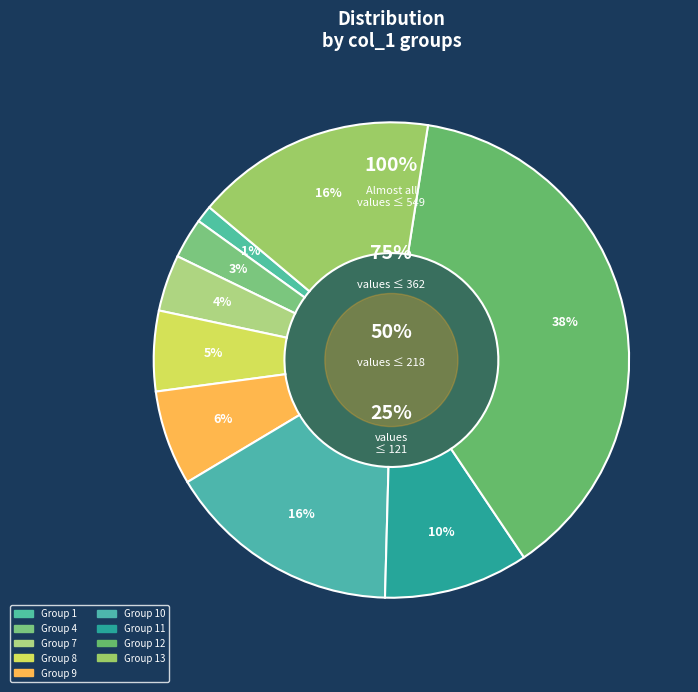

Is there any slice that represents more than half of the pie?

No